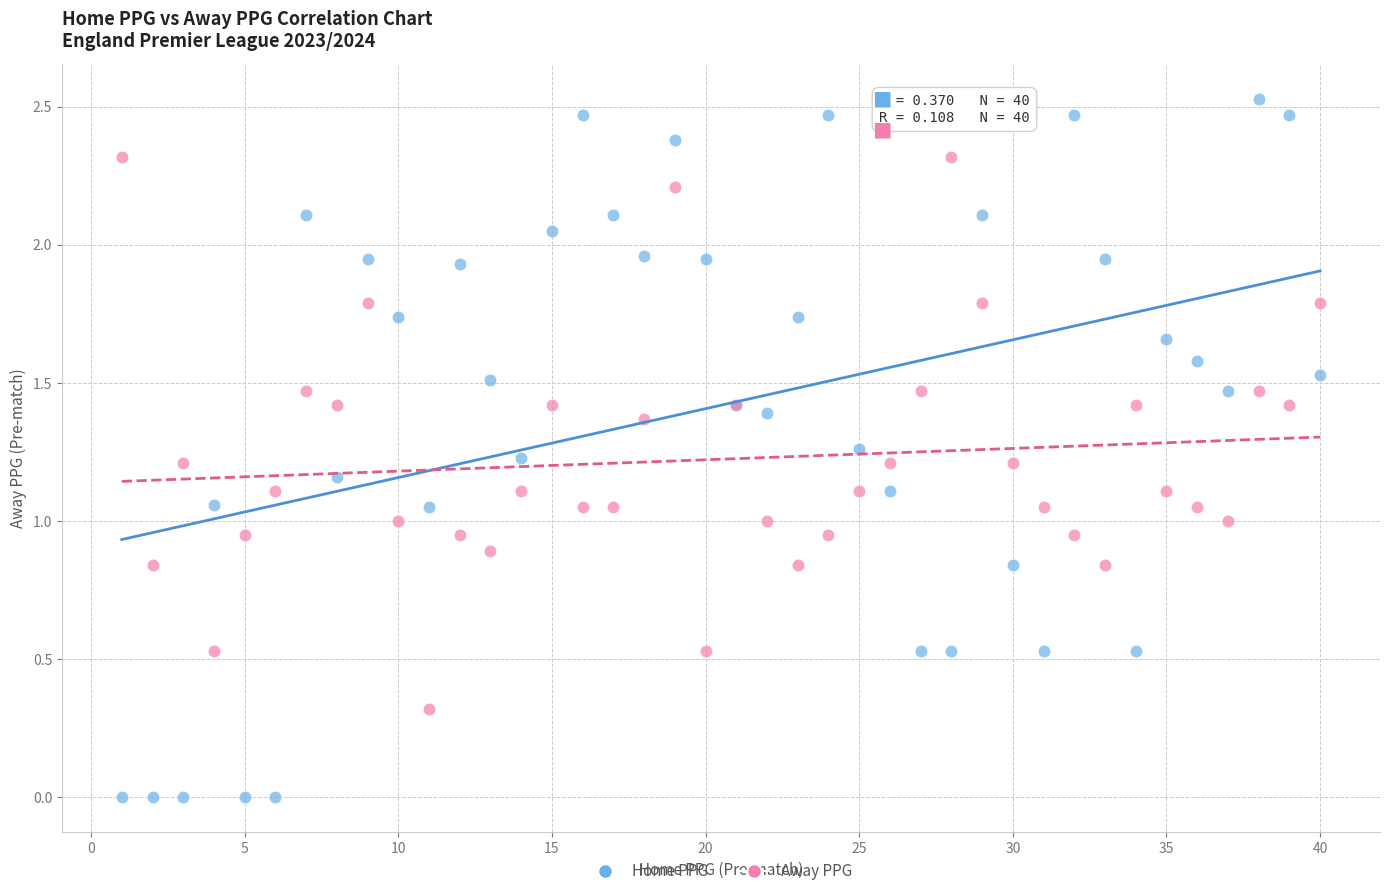

What is the X range (max minus min) for the scatter plot?

39.0